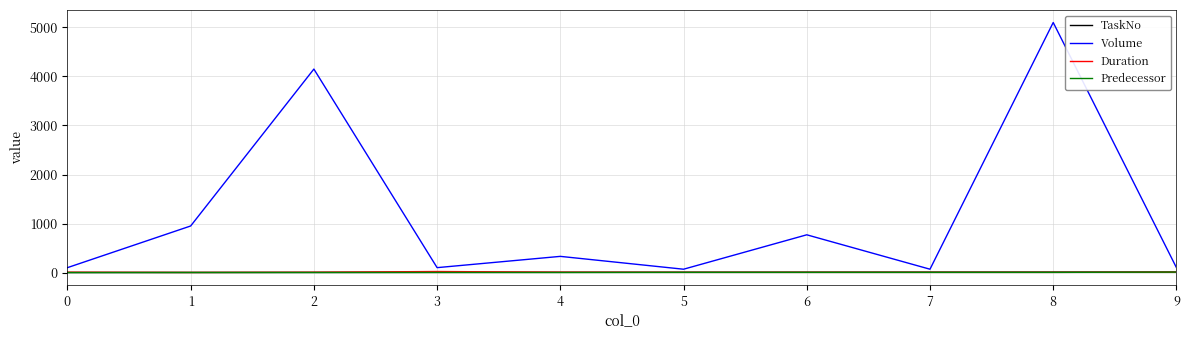

Which series has the largest total across all categories?

Volume